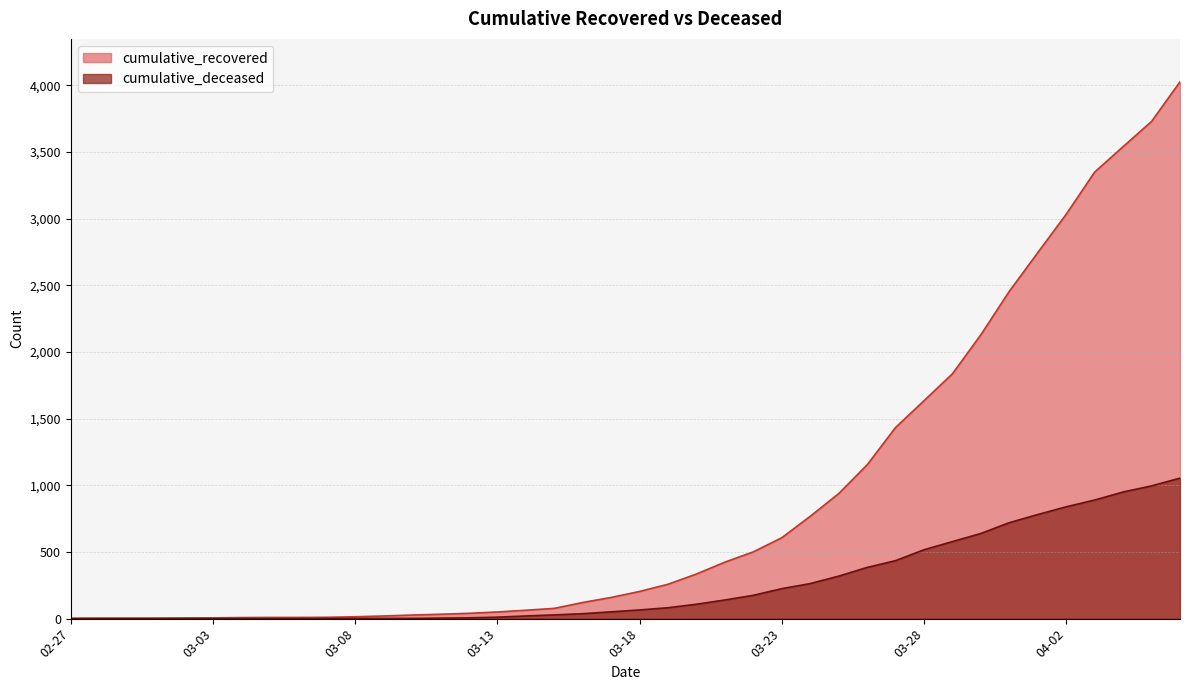

Is it true that cumulative_deceased equals 583 at 2020-03-05?

False